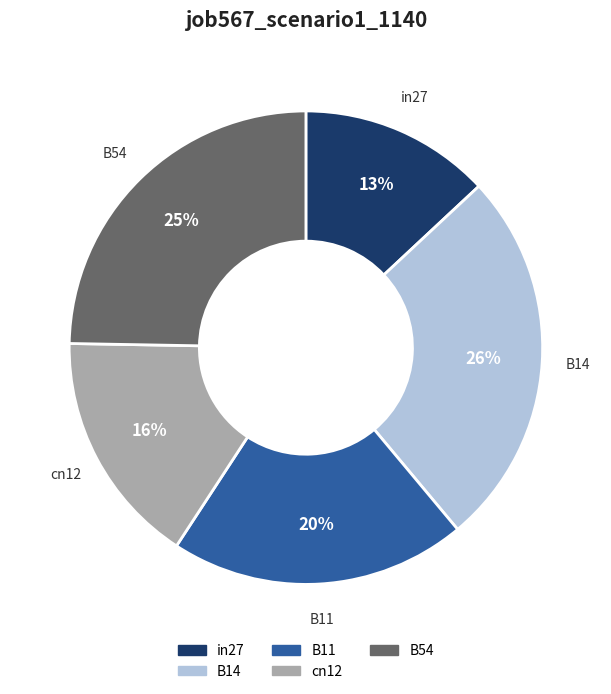

Is there any slice that represents more than half of the pie?

No